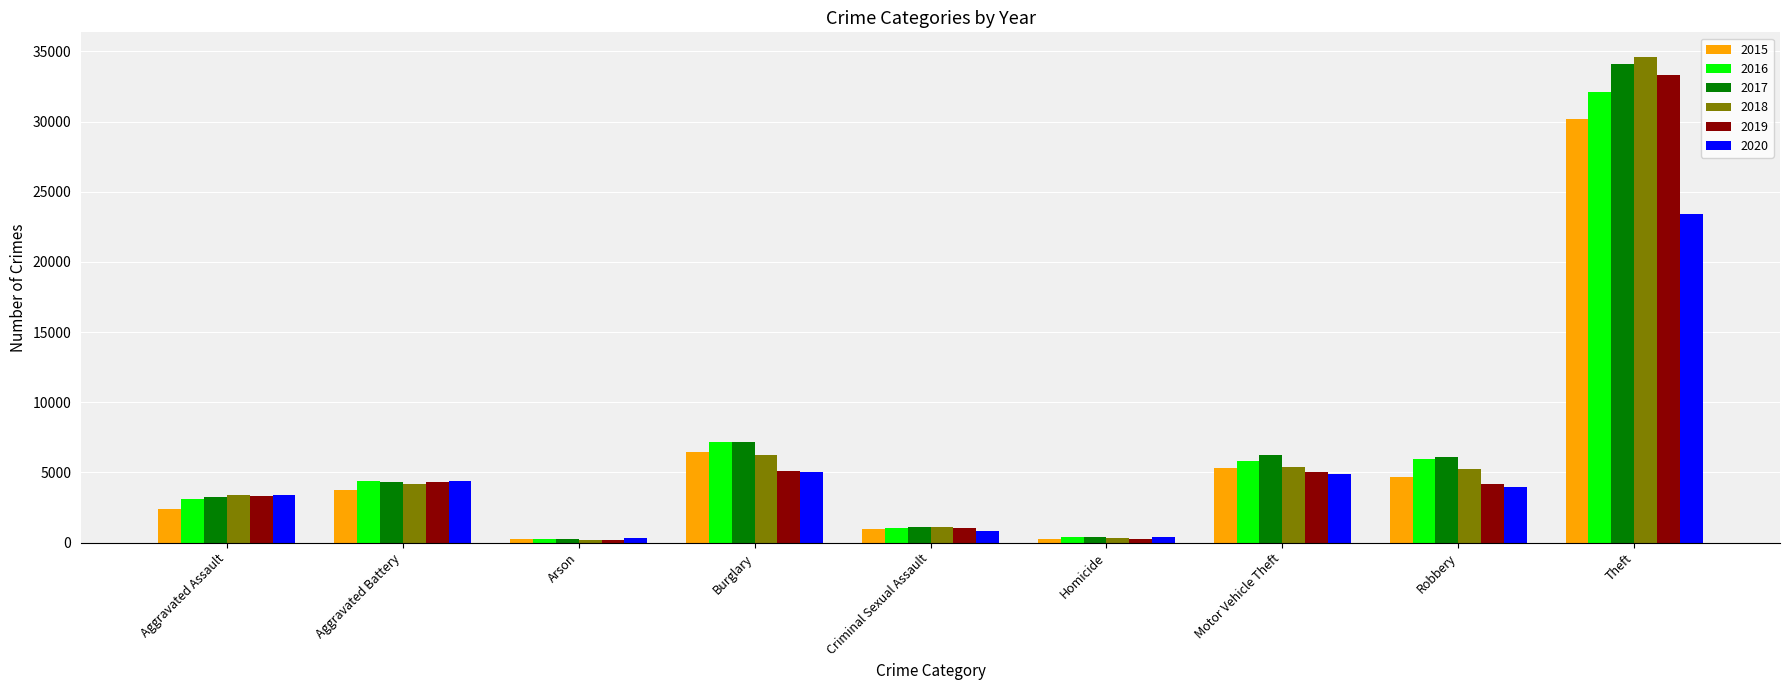

Which series has the largest range (max minus min)?

2018